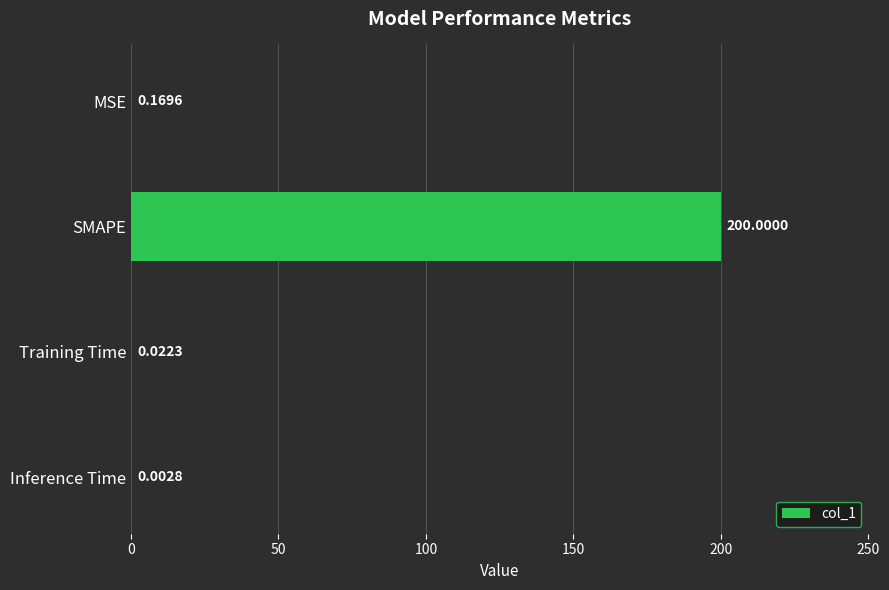

What is the sum of the values at SMAPE and Training Time?

200.0